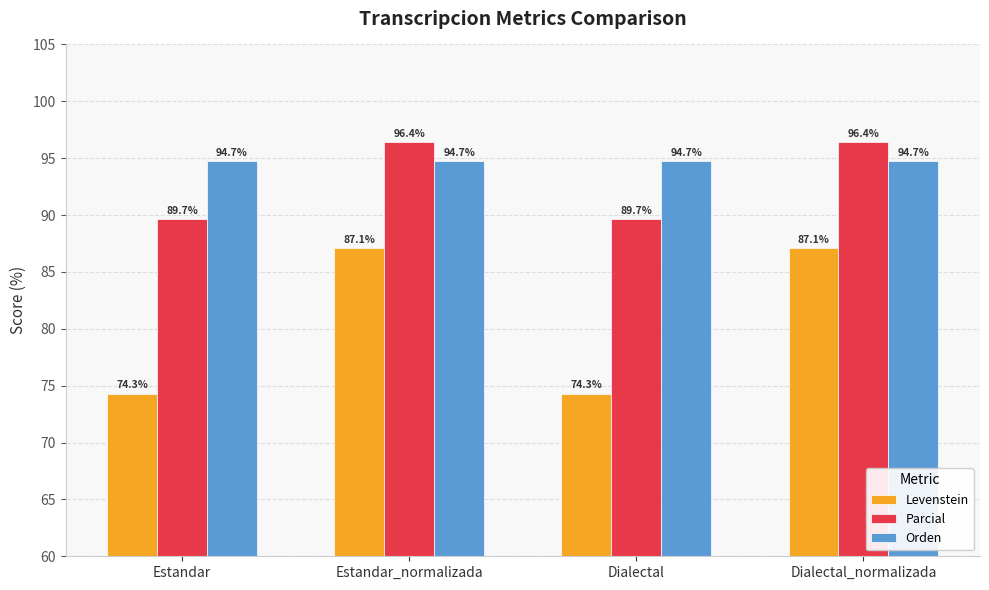

Between Estandar and Estandar_normalizada, which series saw the biggest shift?

Levenstein